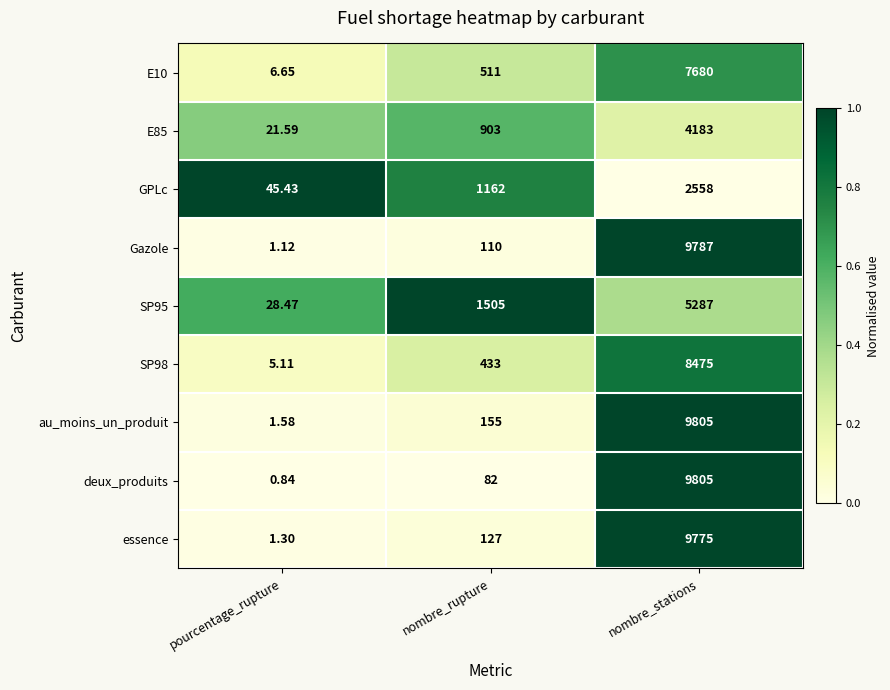

Which series has the largest range (max minus min)?

deux_produits